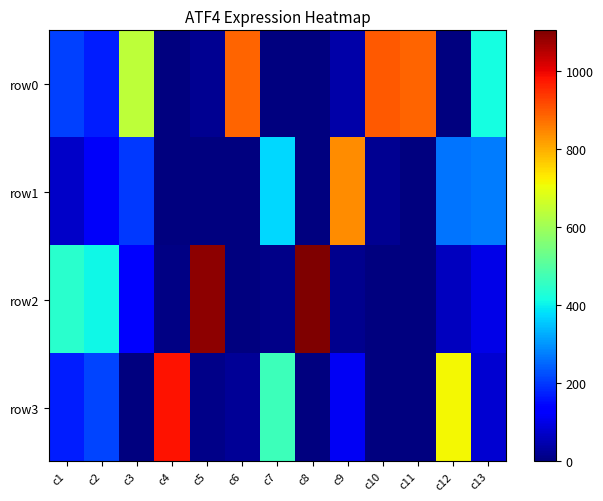

How many distinct data groups are displayed?

4